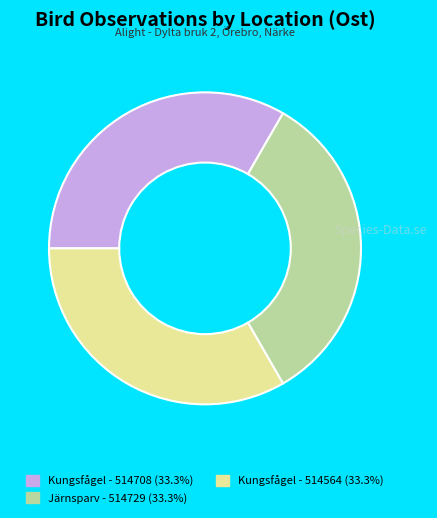

What is the ratio of the value at Kungsfågel - 514708 (33.3%) to the value at Kungsfågel - 514564 (33.3%)?

1.0